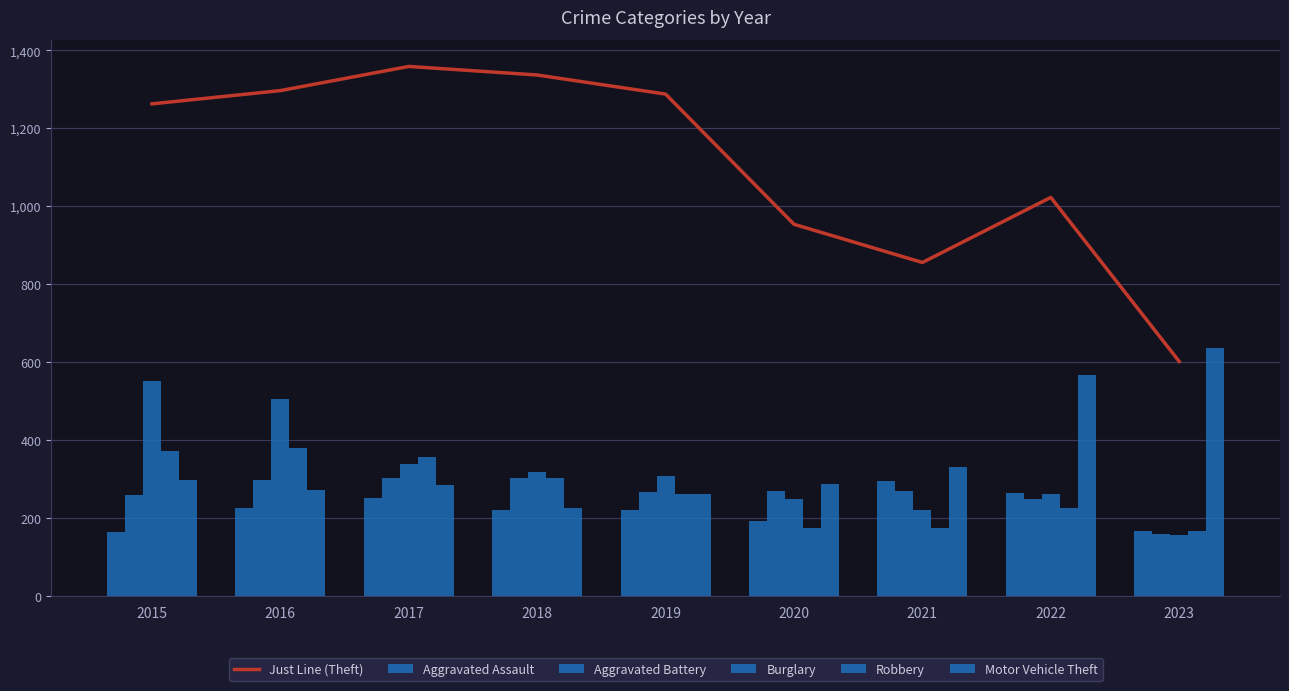

Reading right to left, extract all data points from this chart.

Just Line (Theft): 2023=602	2022=1023	2021=856	2020=954	2019=1288	2018=1337	2017=1359	2016=1297	2015=1263
Aggravated Assault: 2023=168	2022=264	2021=295	2020=192	2019=220	2018=220	2017=251	2016=225	2015=164
Aggravated Battery: 2023=159	2022=248	2021=270	2020=269	2019=267	2018=302	2017=303	2016=298	2015=259
Burglary: 2023=157	2022=261	2021=220	2020=250	2019=308	2018=319	2017=339	2016=505	2015=552
Robbery: 2023=168	2022=226	2021=175	2020=174	2019=263	2018=302	2017=356	2016=381	2015=372
Motor Vehicle Theft: 2023=636	2022=567	2021=332	2020=287	2019=262	2018=225	2017=285	2016=272	2015=299